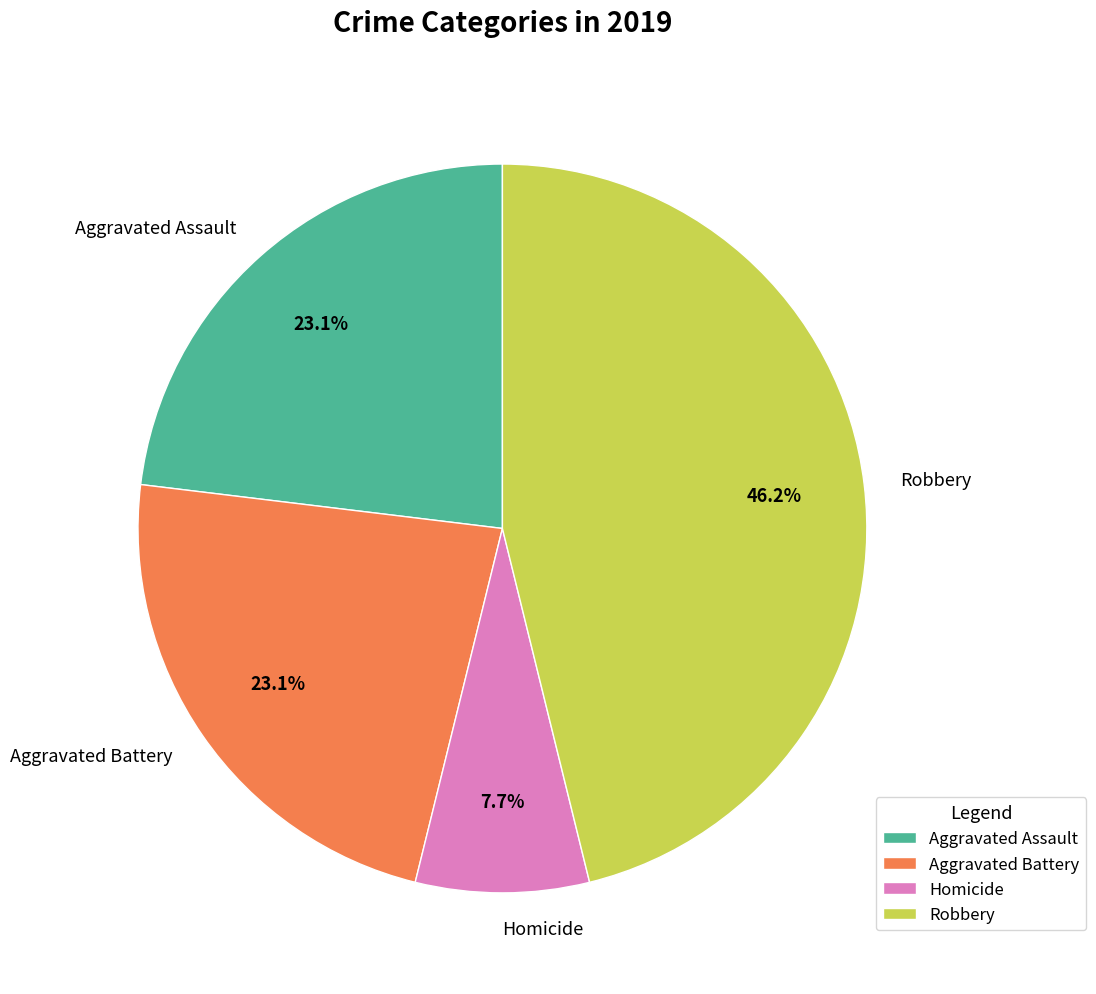

How much of the chart is everything except Homicide?

92.3%